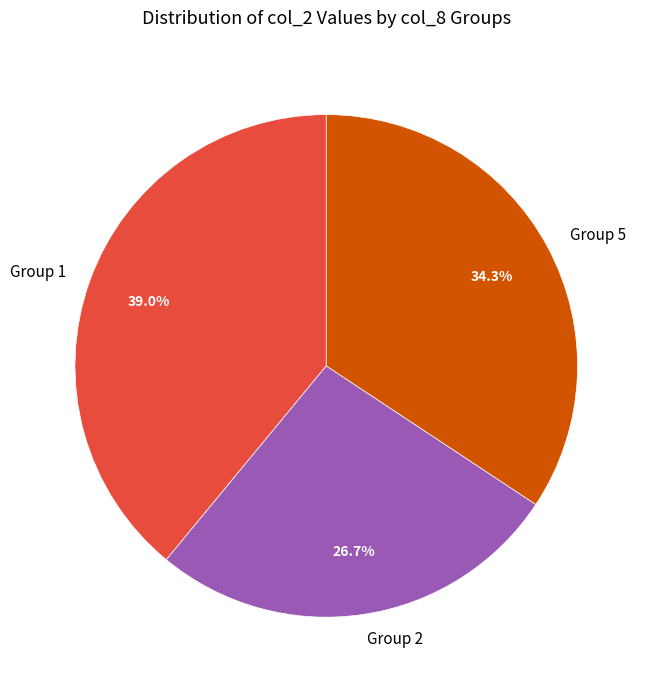

Rank the categories by value from highest to lowest.

Group 1, Group 5, Group 2